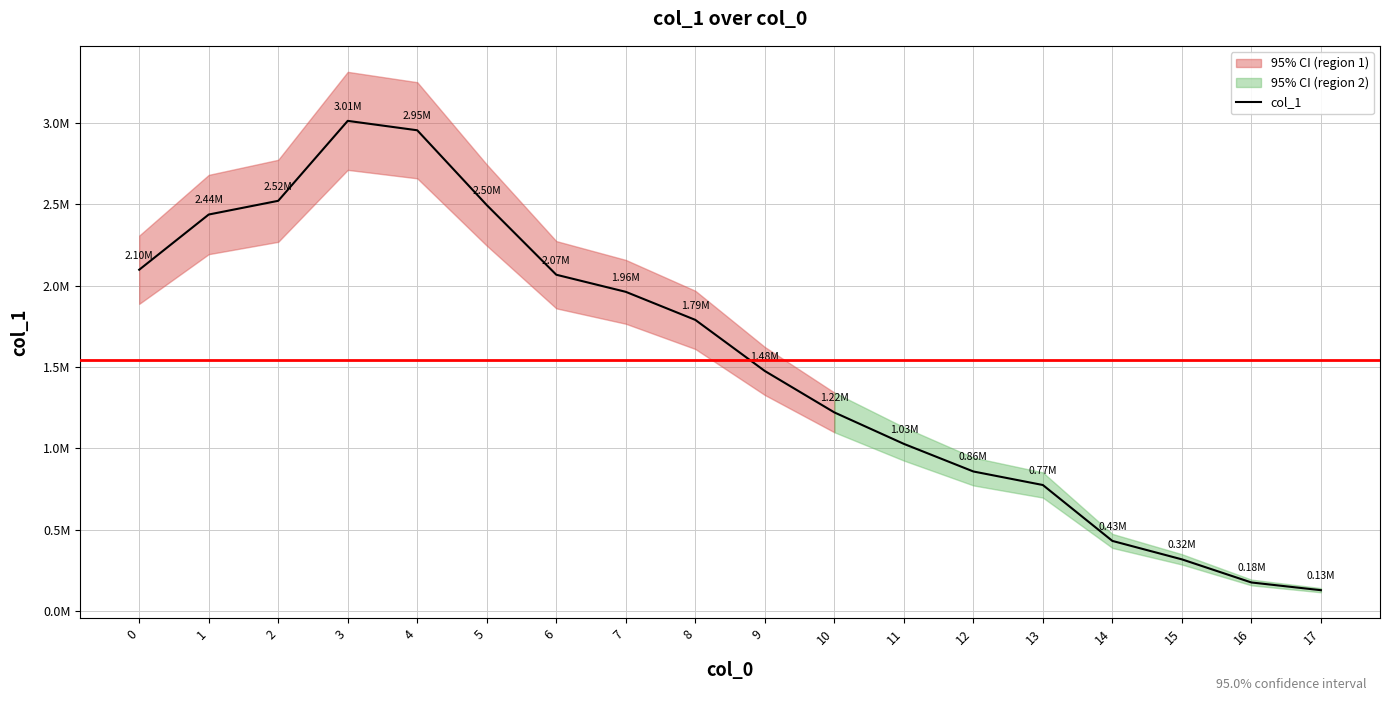

Rank the categories by value from highest to lowest.

3, 4, 2, 5, 1, 0, 6, 7, 8, 9, 10, 11, 12, 13, 14, 15, 16, 17